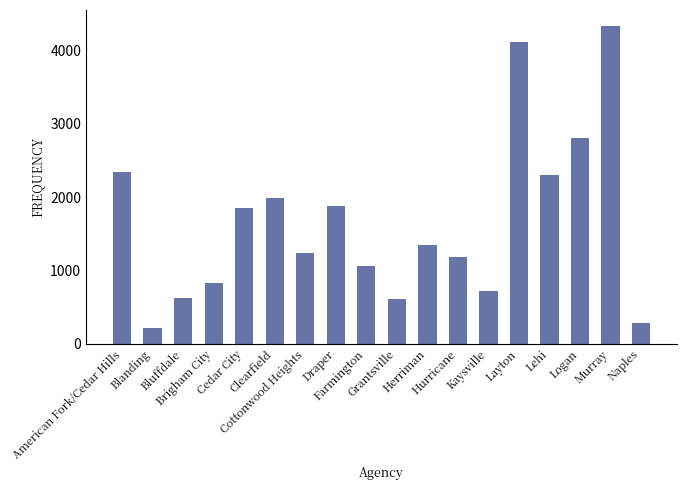

Does the chart contain any negative values?

No